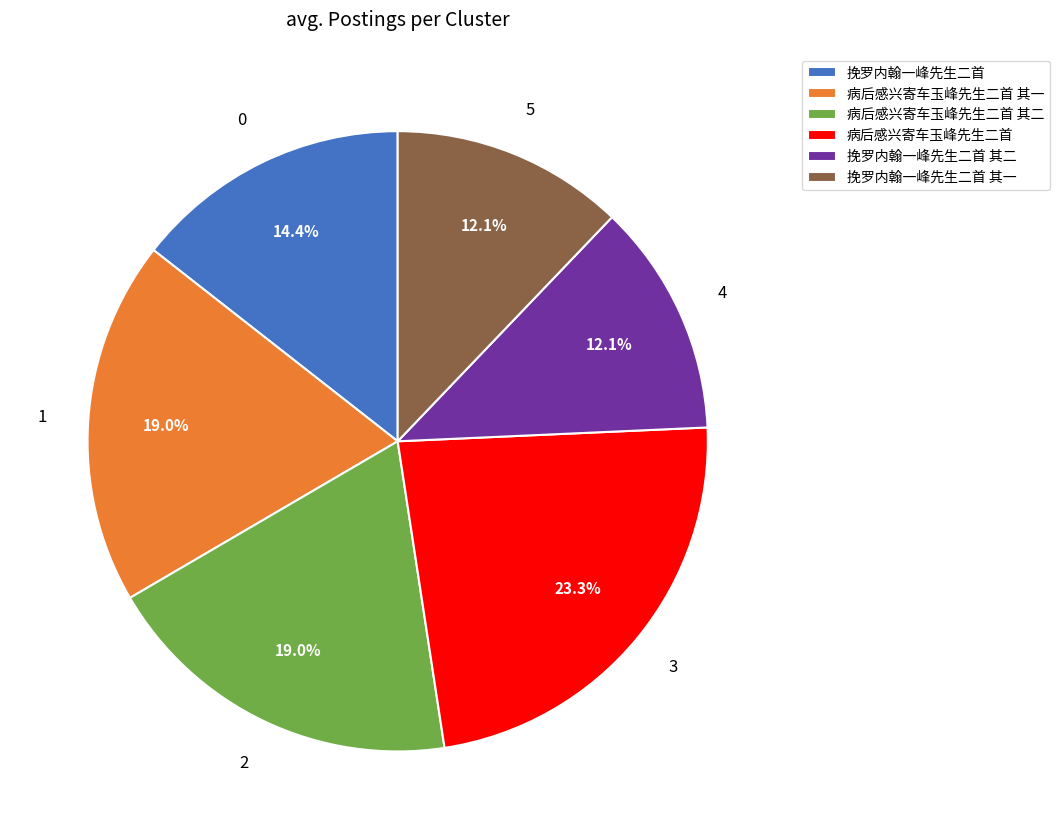

What is the total percentage of 病后感兴寄车玉峰先生二首 and 挽罗内翰一峰先生二首 其一?

35.4%